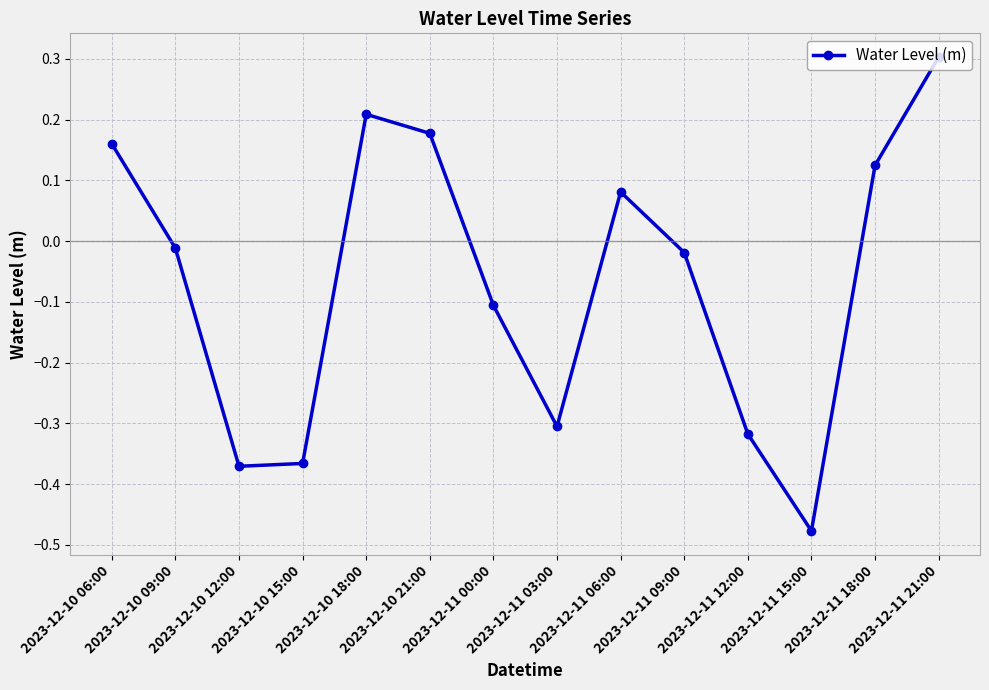

At which category does the chart reach its peak across all series?

2023-12-11 21:00